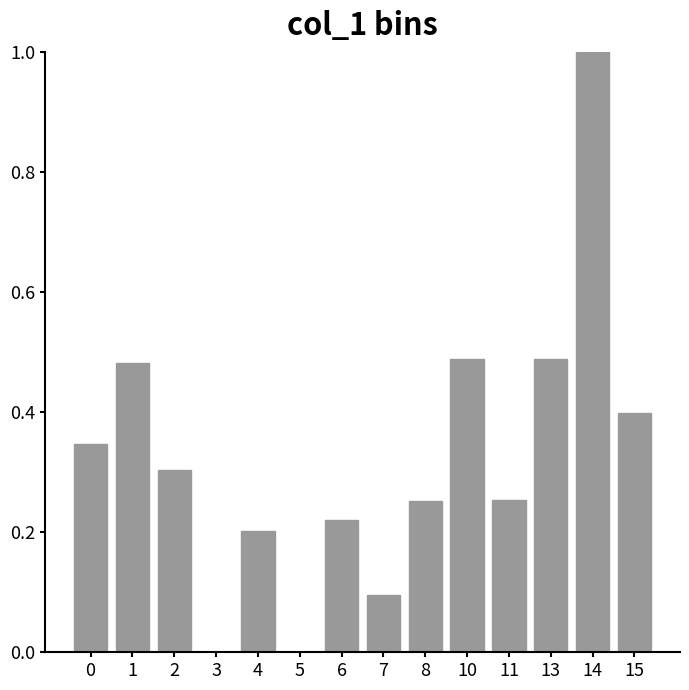

What is the change in value from 1 to 6?

-0.3